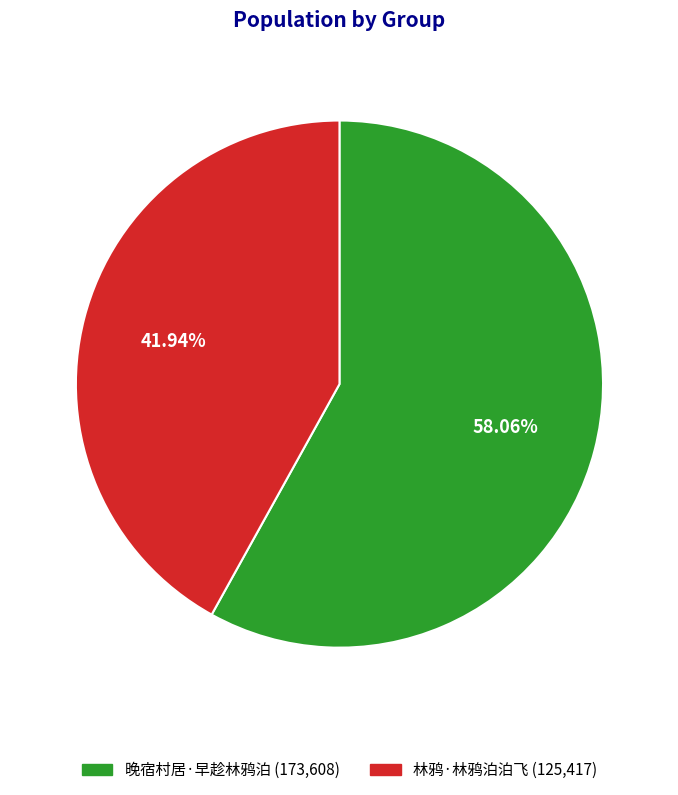

To the nearest percent, what is the combined percentage of 林鸦·林鸦泊泊飞 and 晚宿村居·早趁林鸦泊?

100%